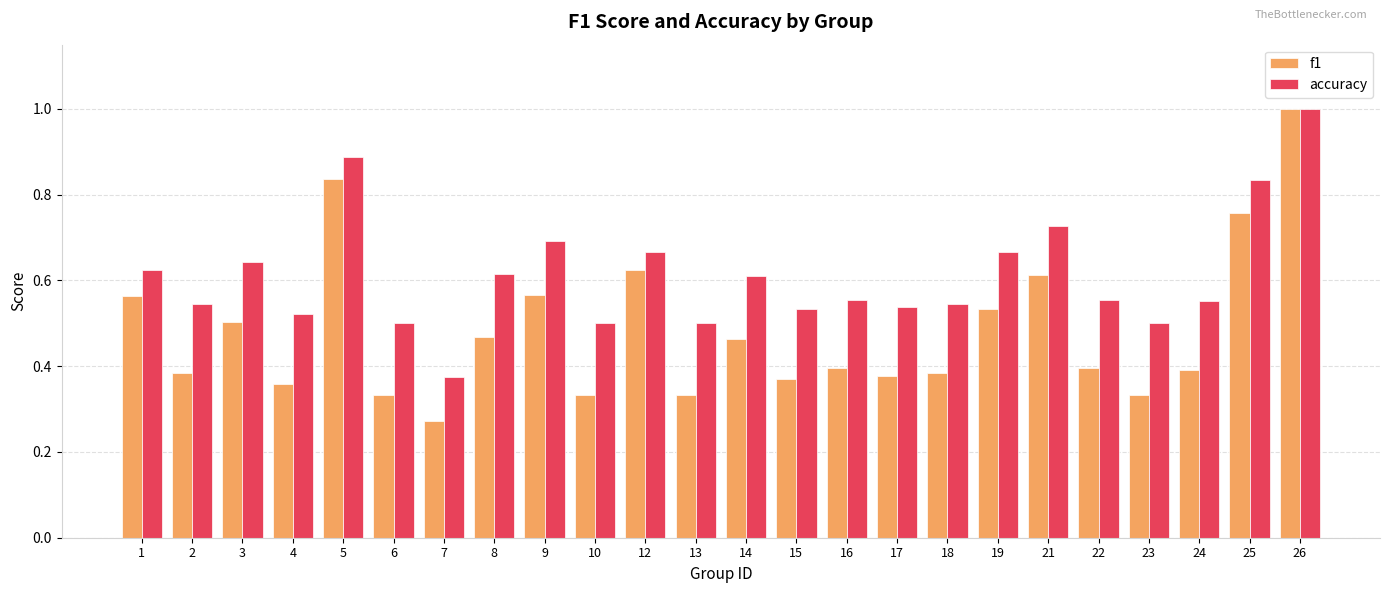

Rank the series by their average value, from highest to lowest.

accuracy, f1